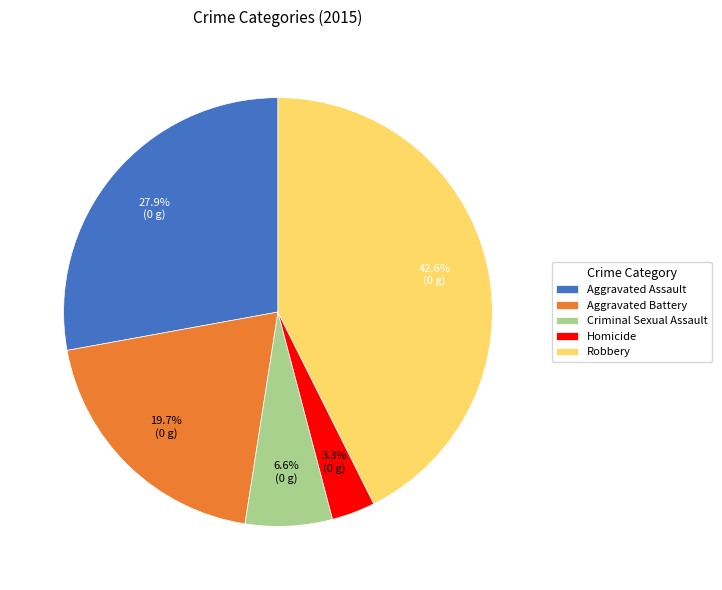

What is the largest slice in the pie chart?

Robbery